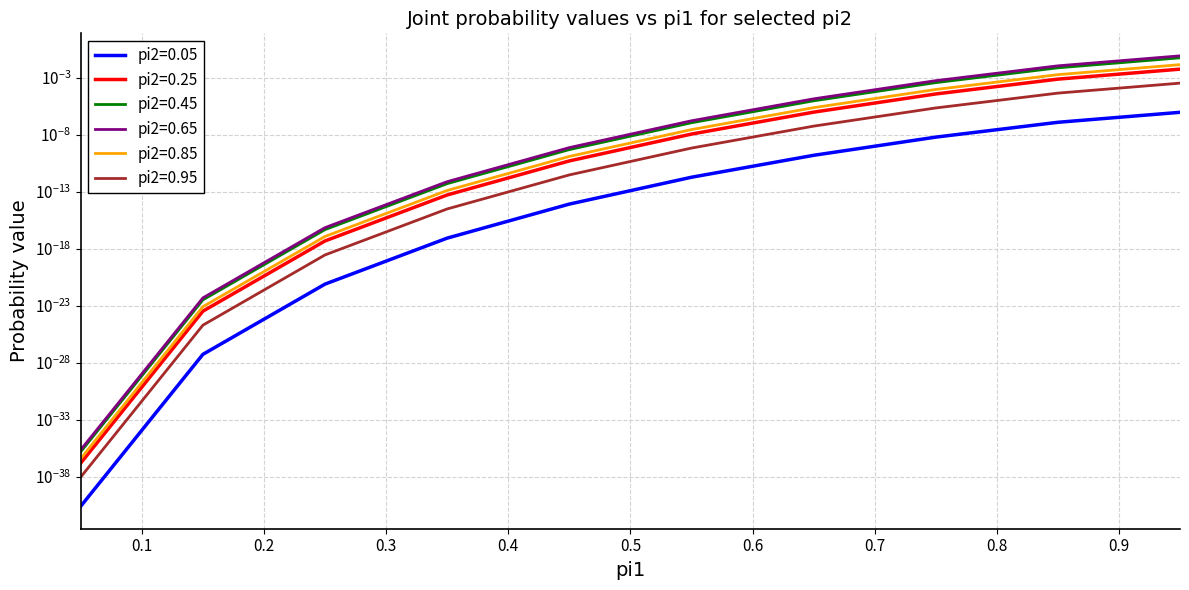

Is the value of pi2=0.05 at 0.65 greater than the value of pi2=0.25 at 0.65?

Yes